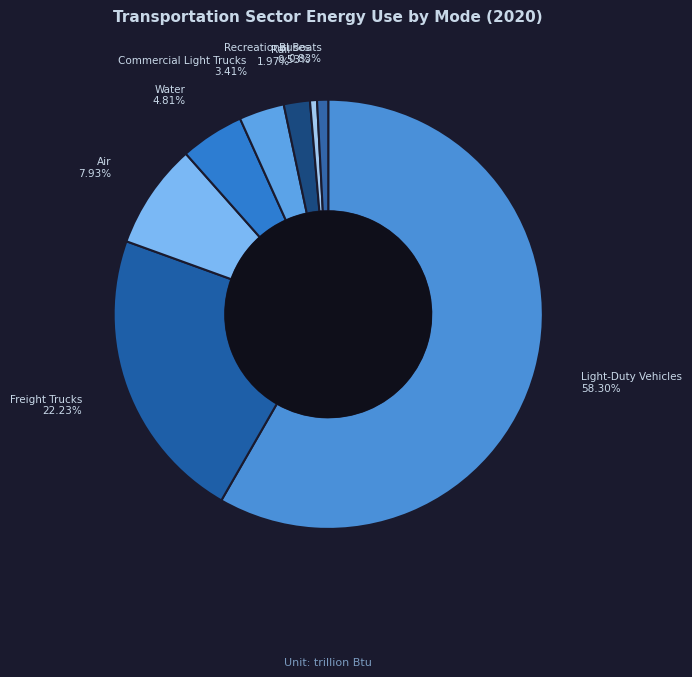

What is the ratio of the value at Light-Duty Vehicles to the value at Freight Trucks?

2.6